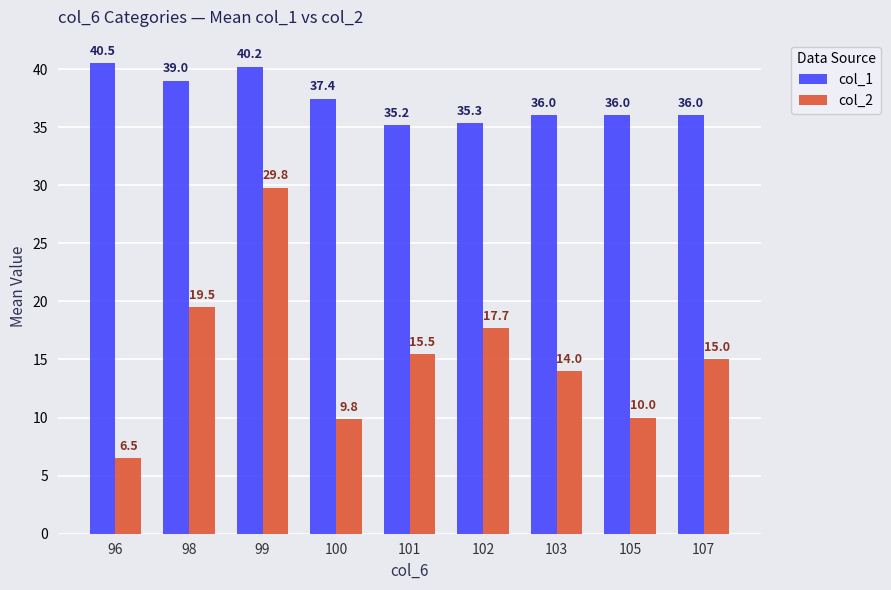

At 100, list the series in order from largest to smallest.

col_1, col_2